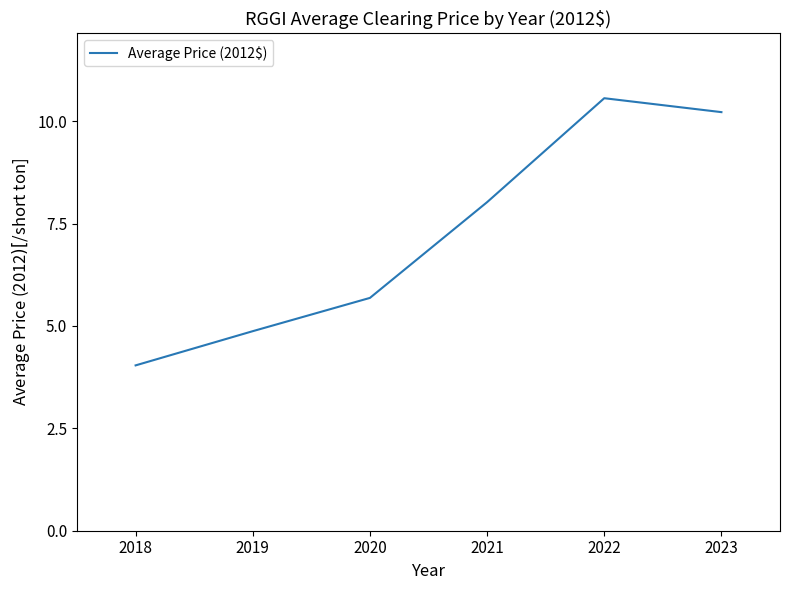

True or false: the data shows 3.4 at 2020.

False